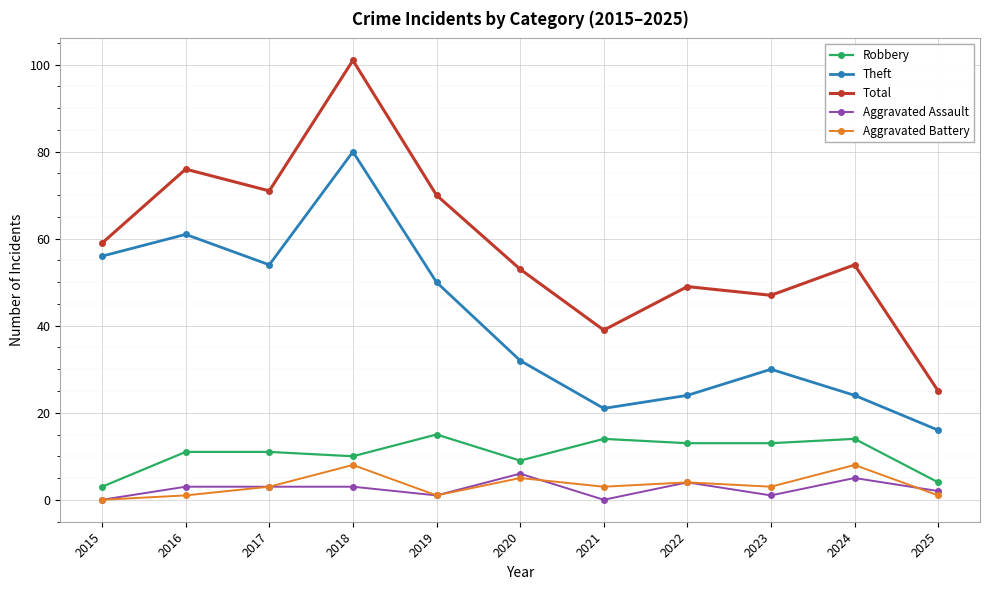

At which label does Theft reach its minimum?

2025